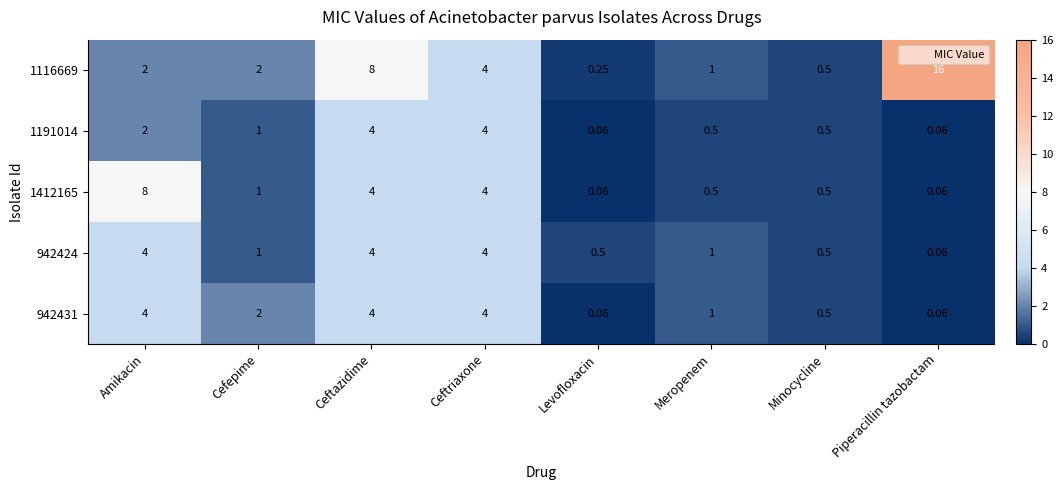

At which category is the sum across all series the highest?

Ceftazidime